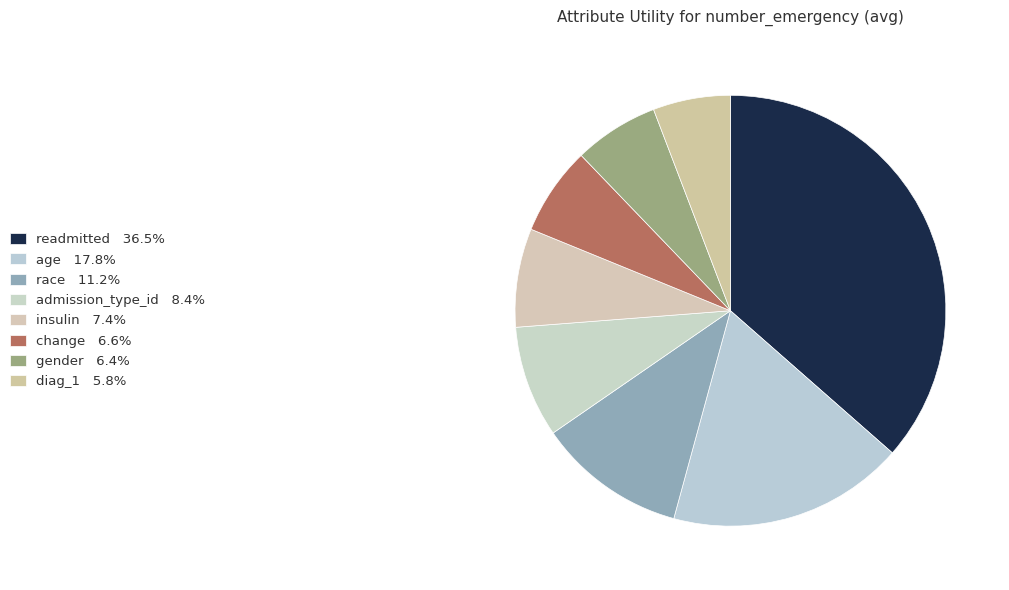

How many slices are in this pie chart?

8